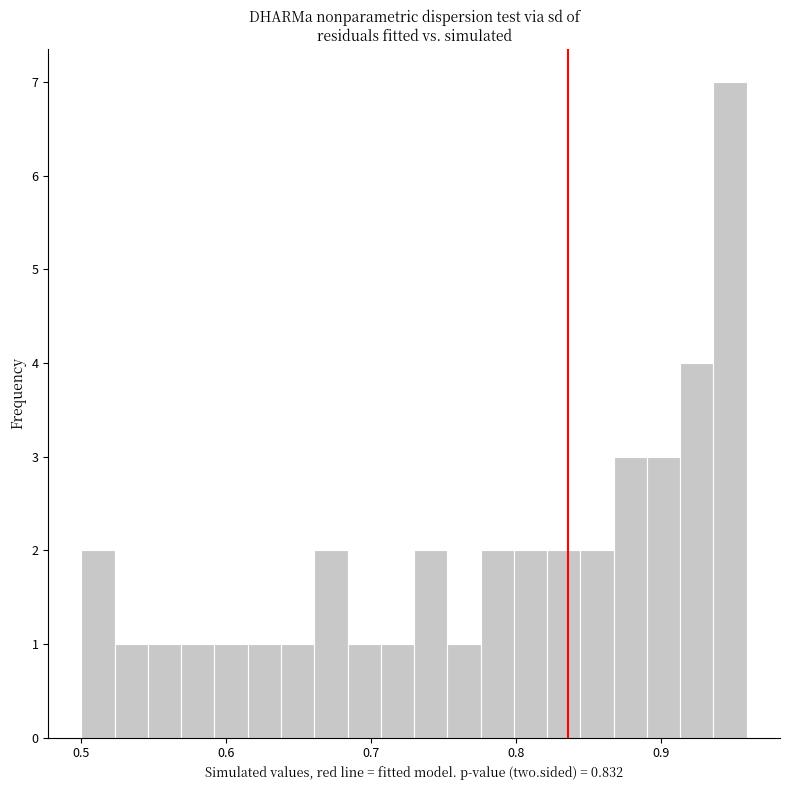

Read against the x-axis, roughly where is the centre of the tallest bar?

0.95